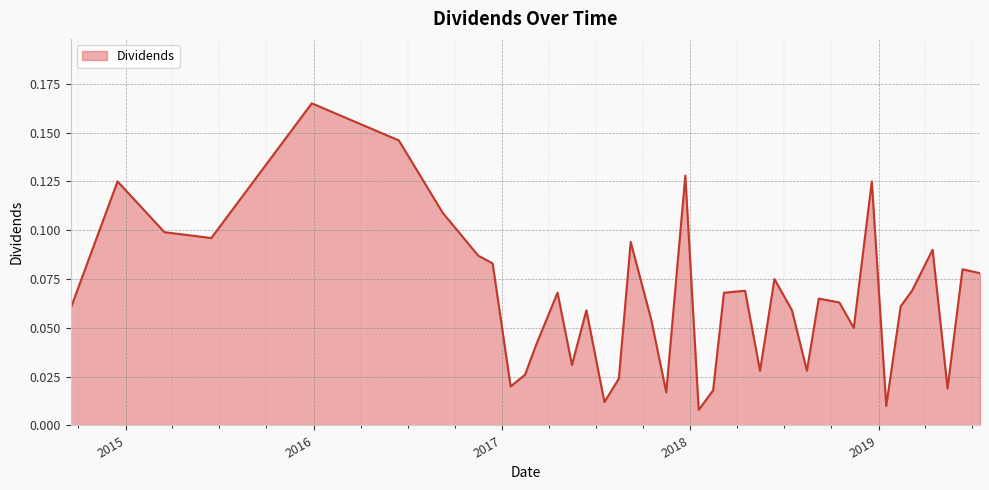

Does the chart have visible grid lines?

Yes